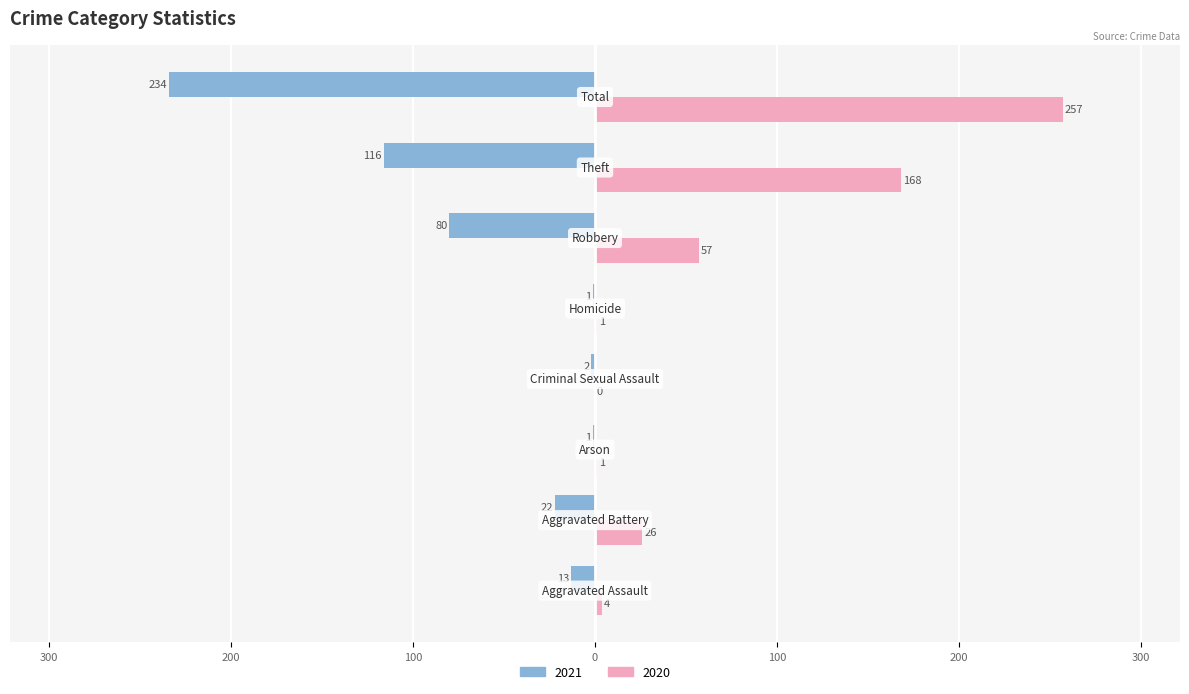

What are all the series names shown in the legend?

2021, 2020